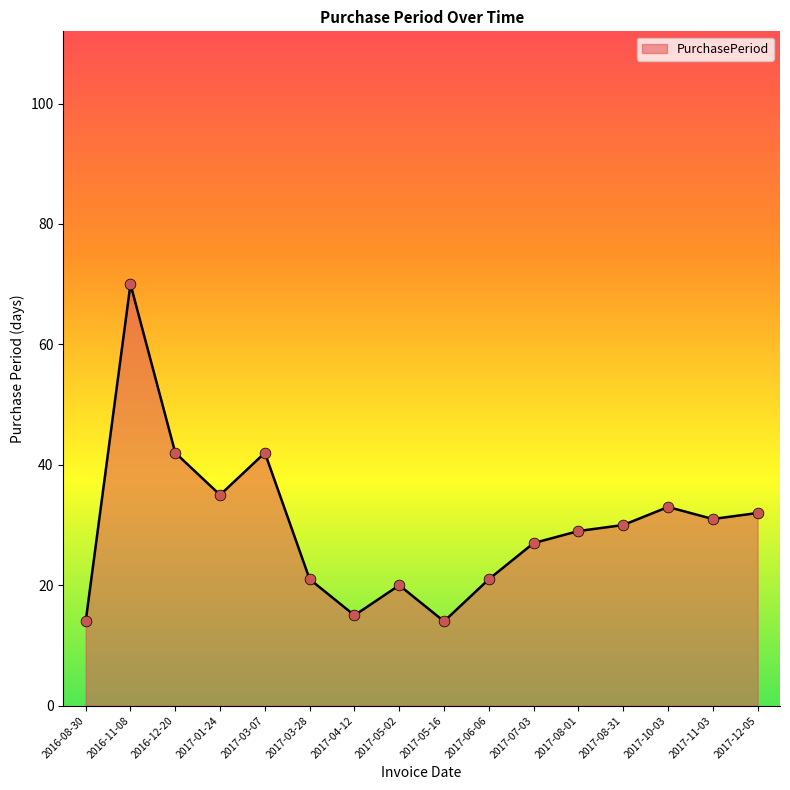

Between 2017-03-07 and 2017-05-16, which is larger?

2017-03-07